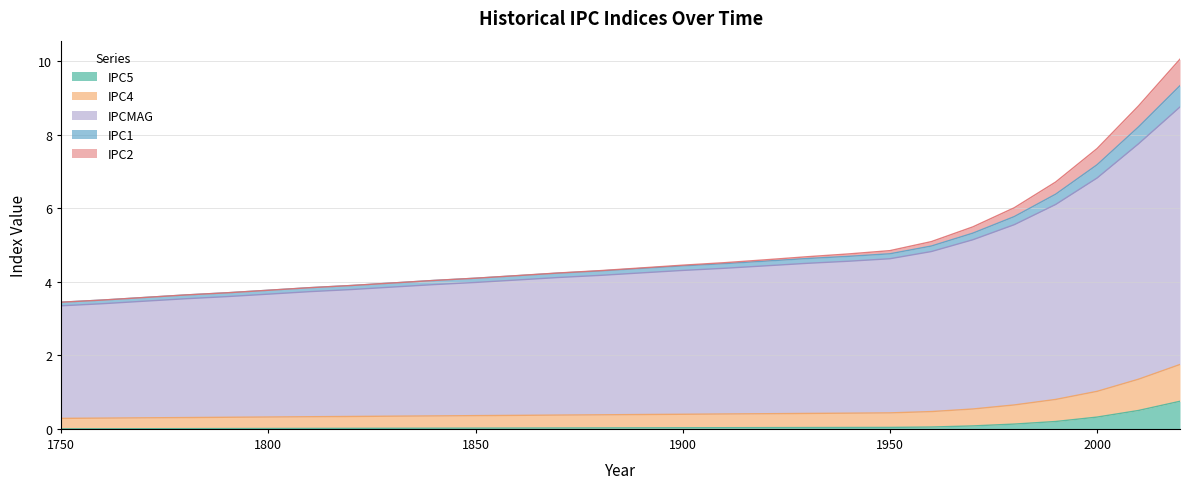

What is the highest value of the IPC5 series?

0.8